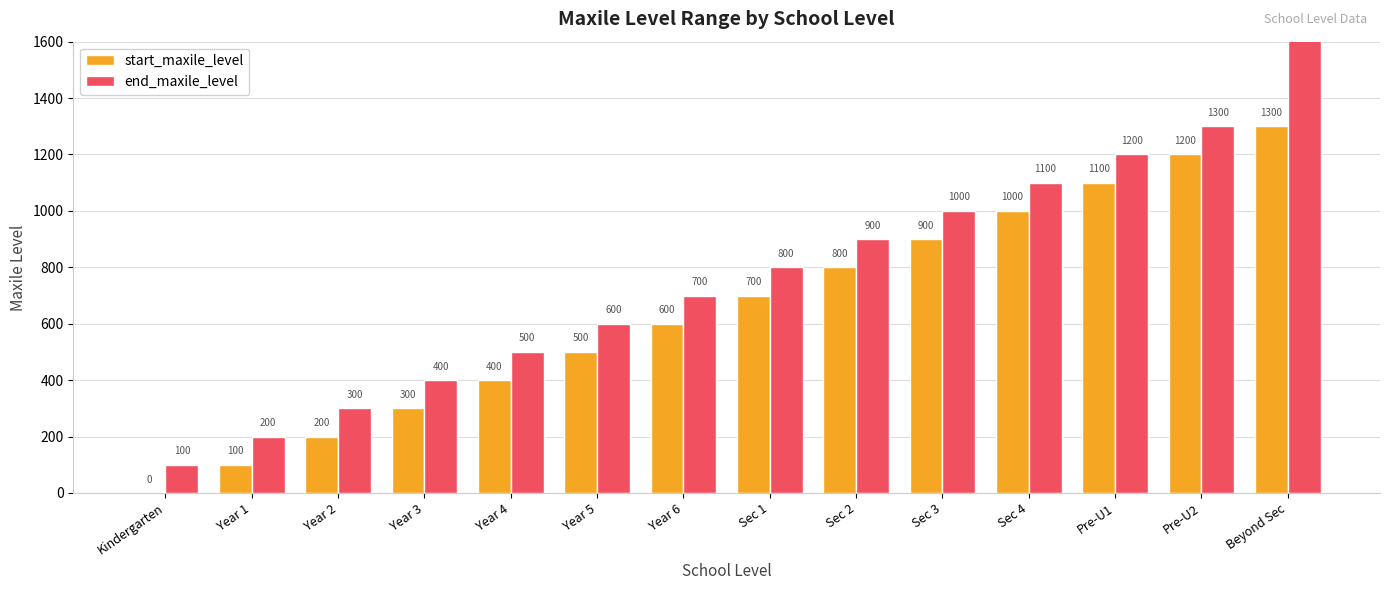

What is the sum of all end_maxile_level values?

19099